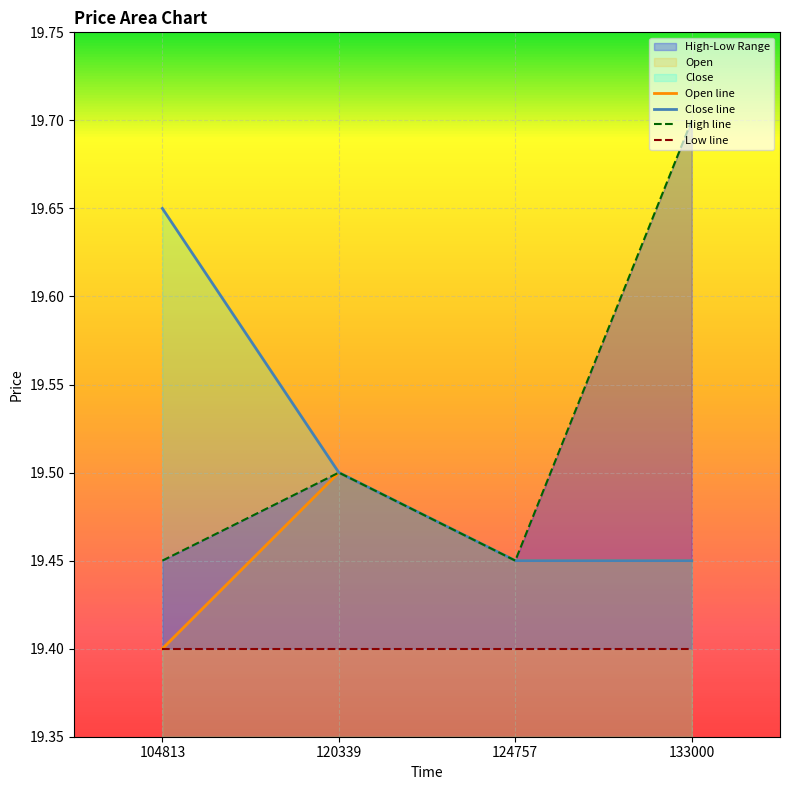

Where is the first local maximum for Open?

120339